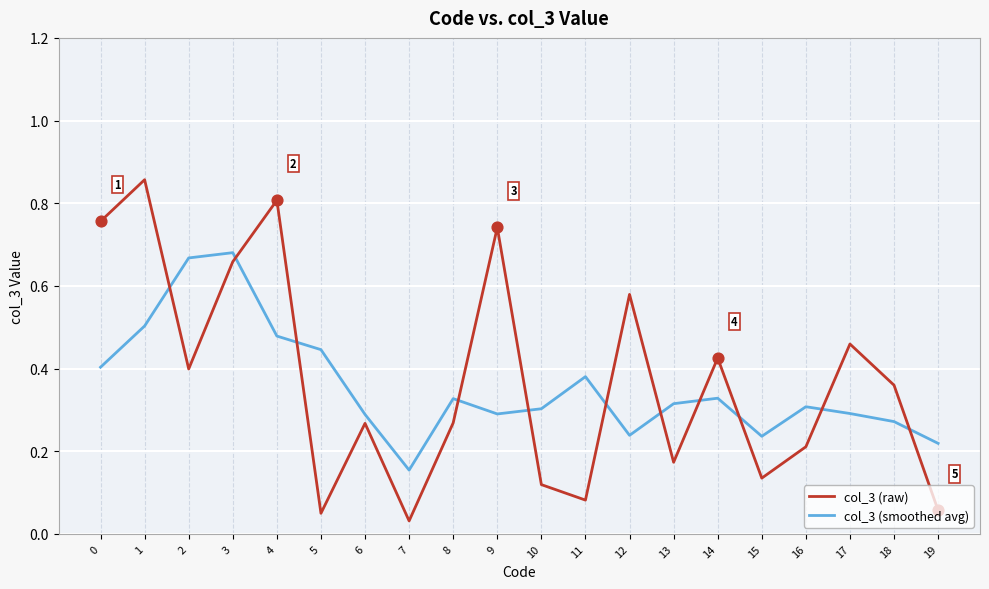

What are all the series names shown in the legend?

col_3 (raw), col_3 (smoothed avg)